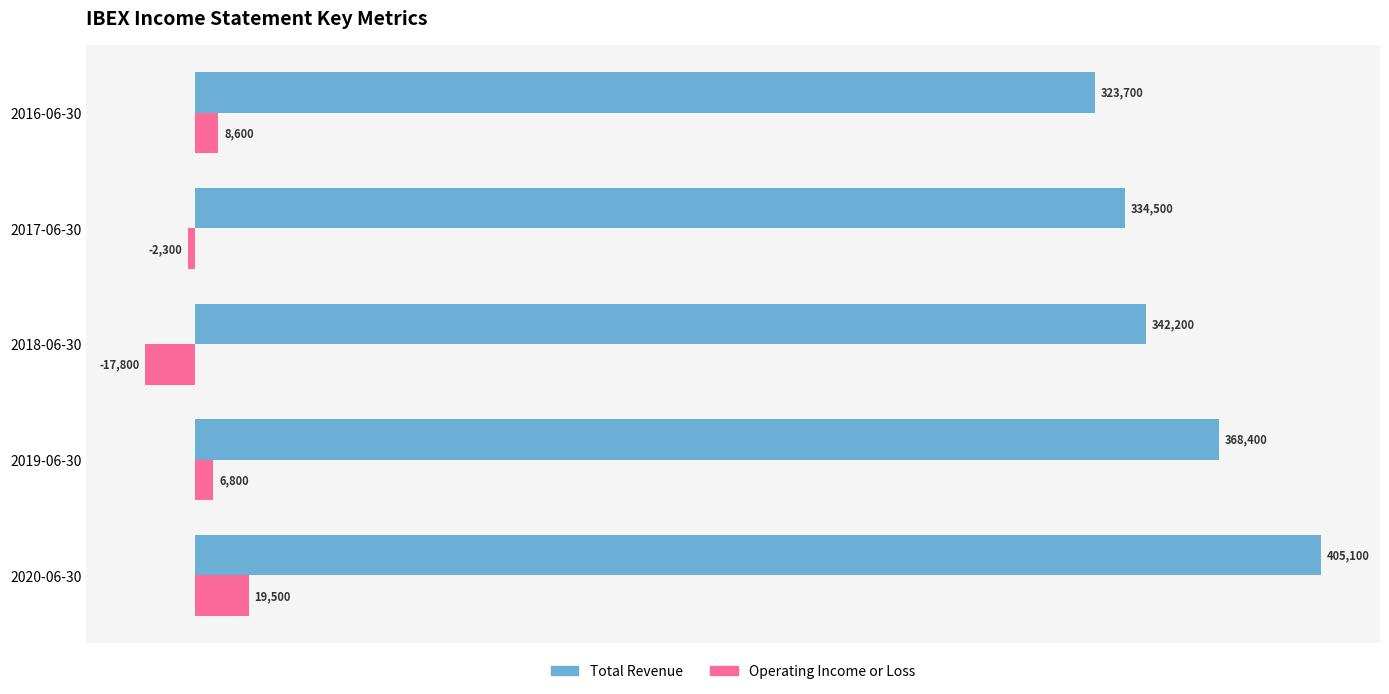

Between 2018-06-30 and 2019-06-30, which series saw the biggest shift?

Total Revenue